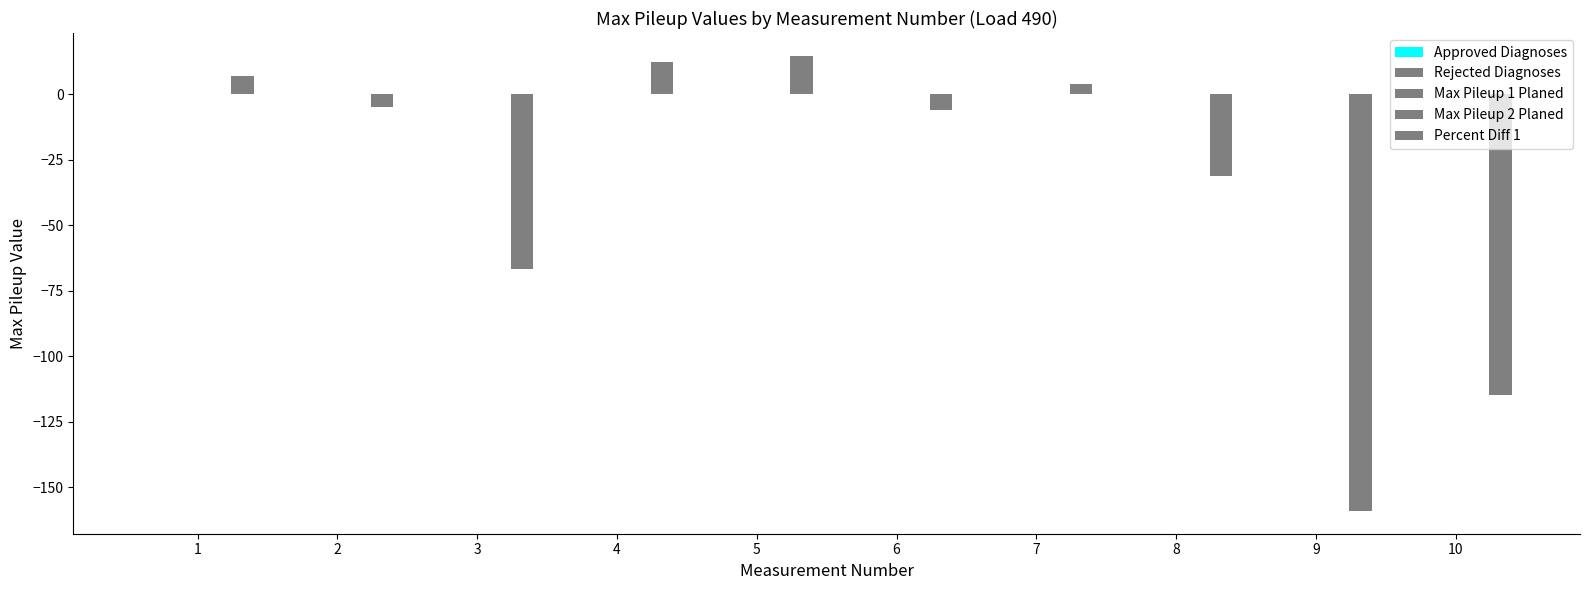

True or false: Approved Diagnoses has a value of 0.0 at 3.

False